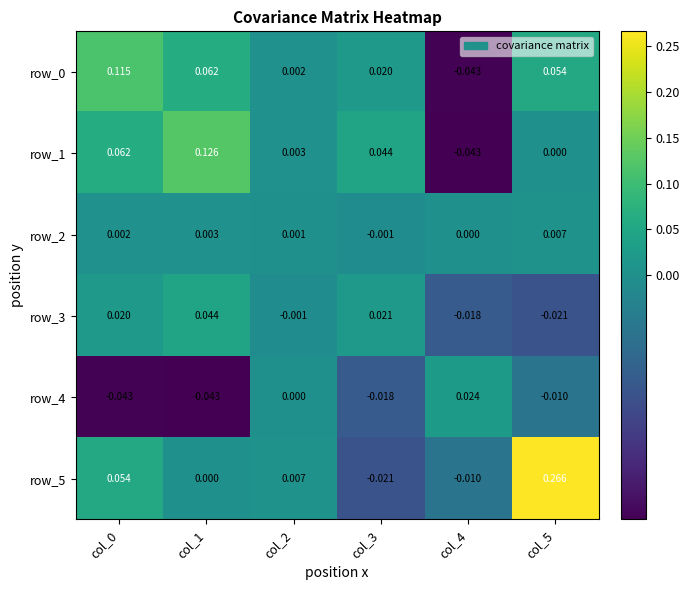

Reading left to right, what are all the values shown in this chart?

row_0: 0.1	0.1	0.0	0.0	-0.0	0.1
row_1: 0.1	0.1	0.0	0.0	-0.0	0.0
row_2: 0.0	0.0	0.0	-0.0	0.0	0.0
row_3: 0.0	0.0	-0.0	0.0	-0.0	-0.0
row_4: -0.0	-0.0	0.0	-0.0	0.0	-0.0
row_5: 0.1	0.0	0.0	-0.0	-0.0	0.3